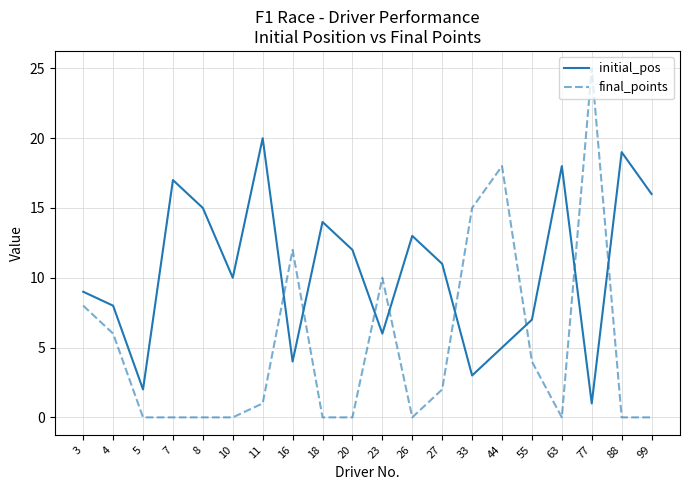

What is the sum of all initial_pos values?

210